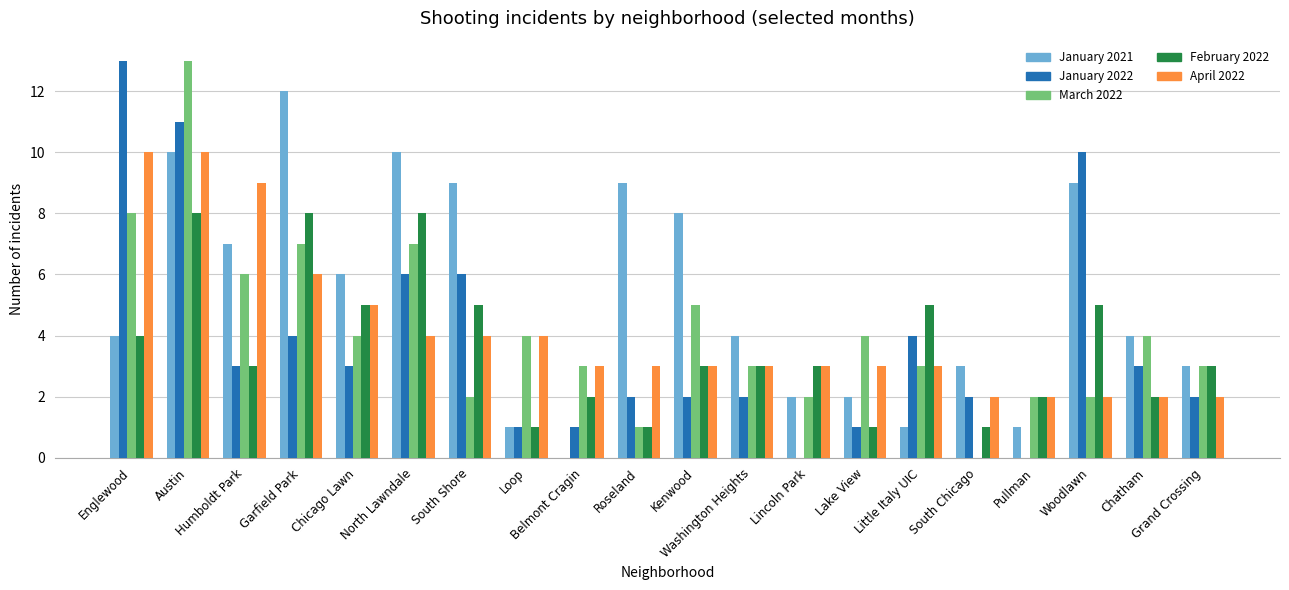

What is the maximum value for February 2022?

8